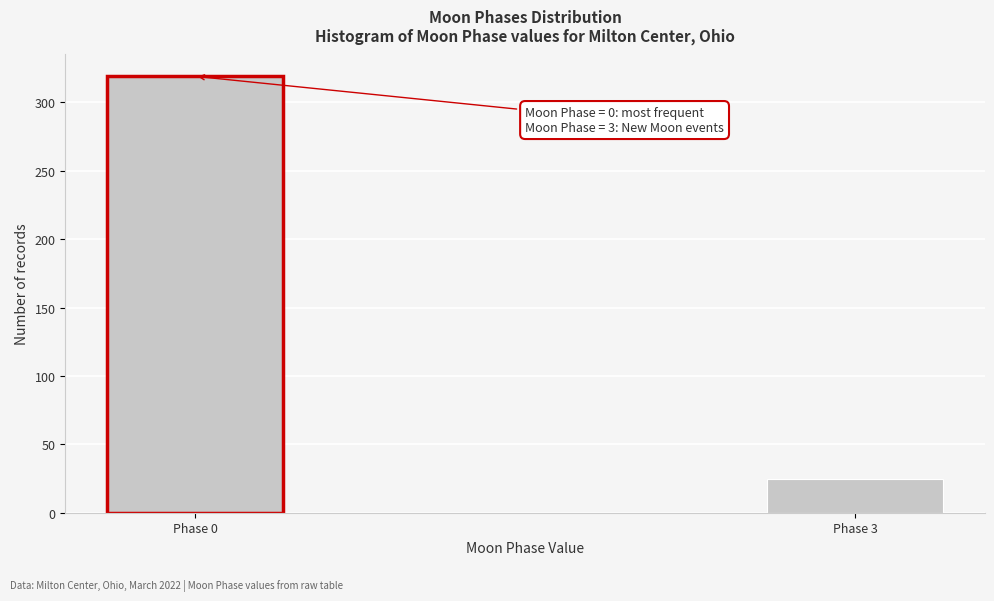

Reading left to right, what are all the values shown in this chart?

Phase 0=319	Phase 3=25